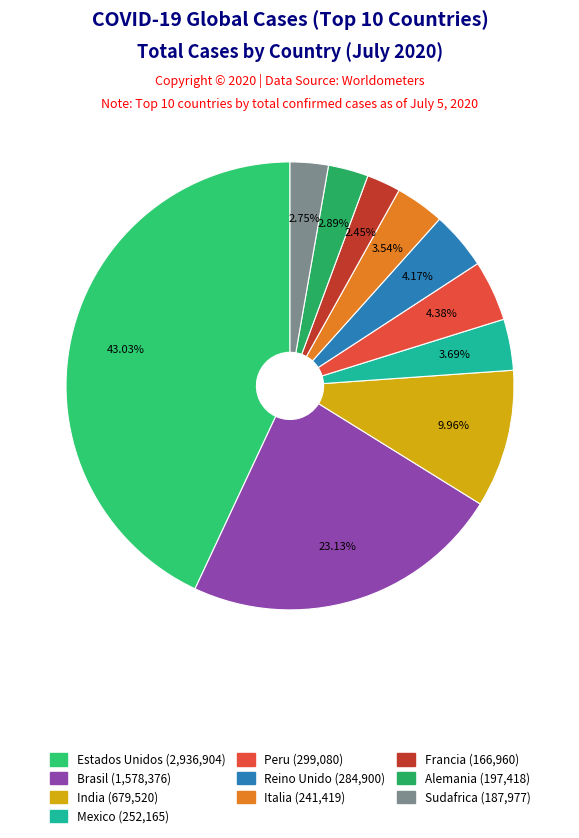

What is the ratio of the value at Sudafrica to the value at India?

0.3